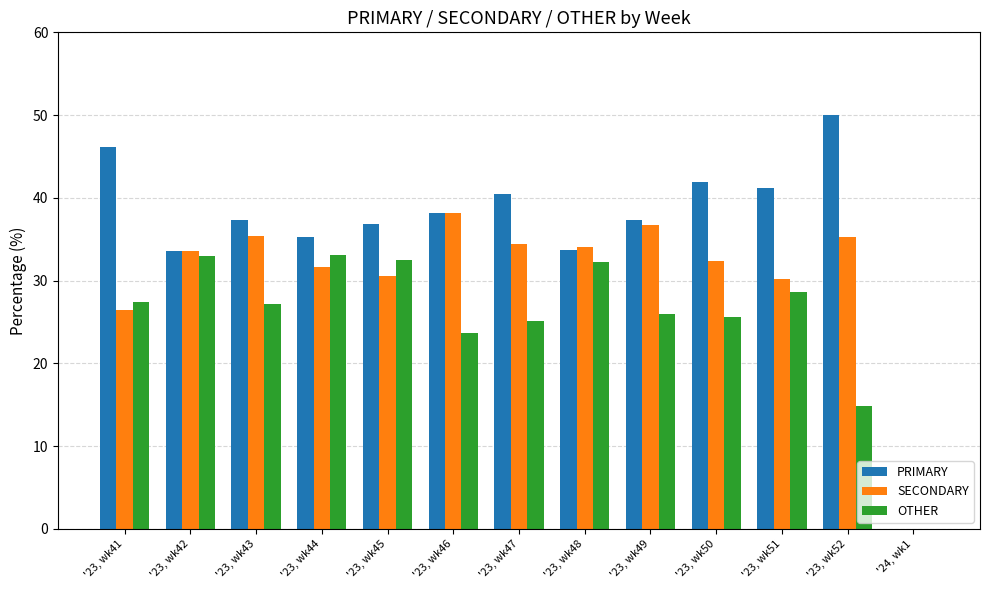

At which label is OTHER closest to 16?

'23, wk52